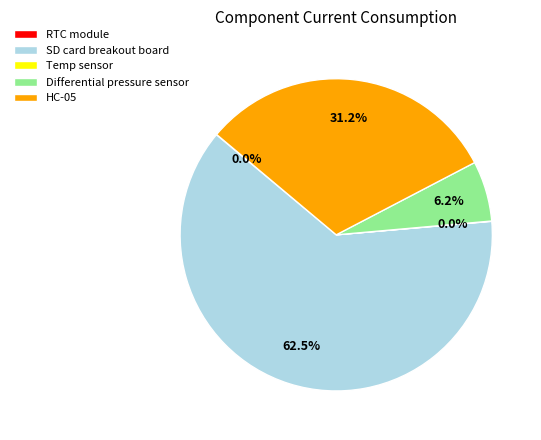

Which has a higher value, HC-05 or Differential pressure sensor?

HC-05